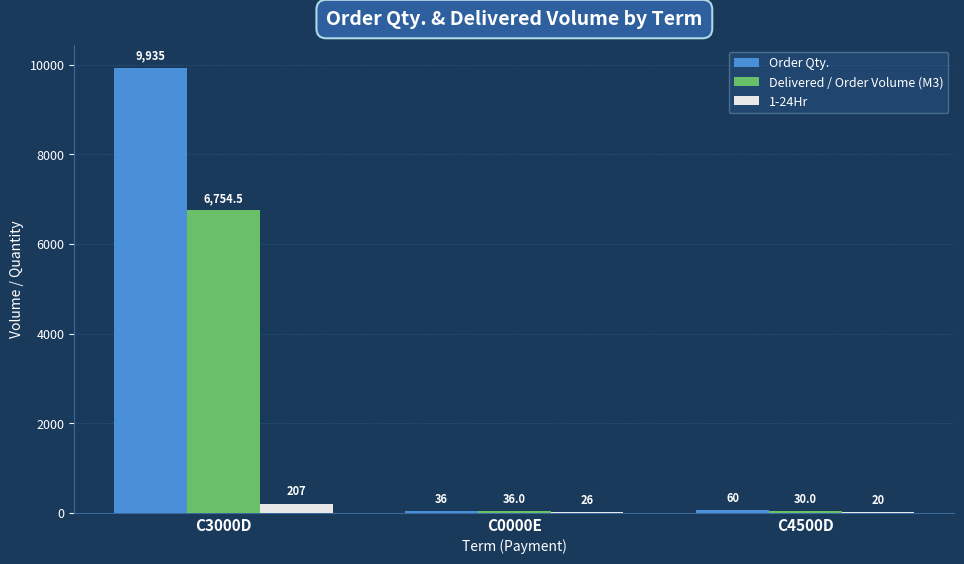

At which label is 1-24Hr closest to 113?

C0000E